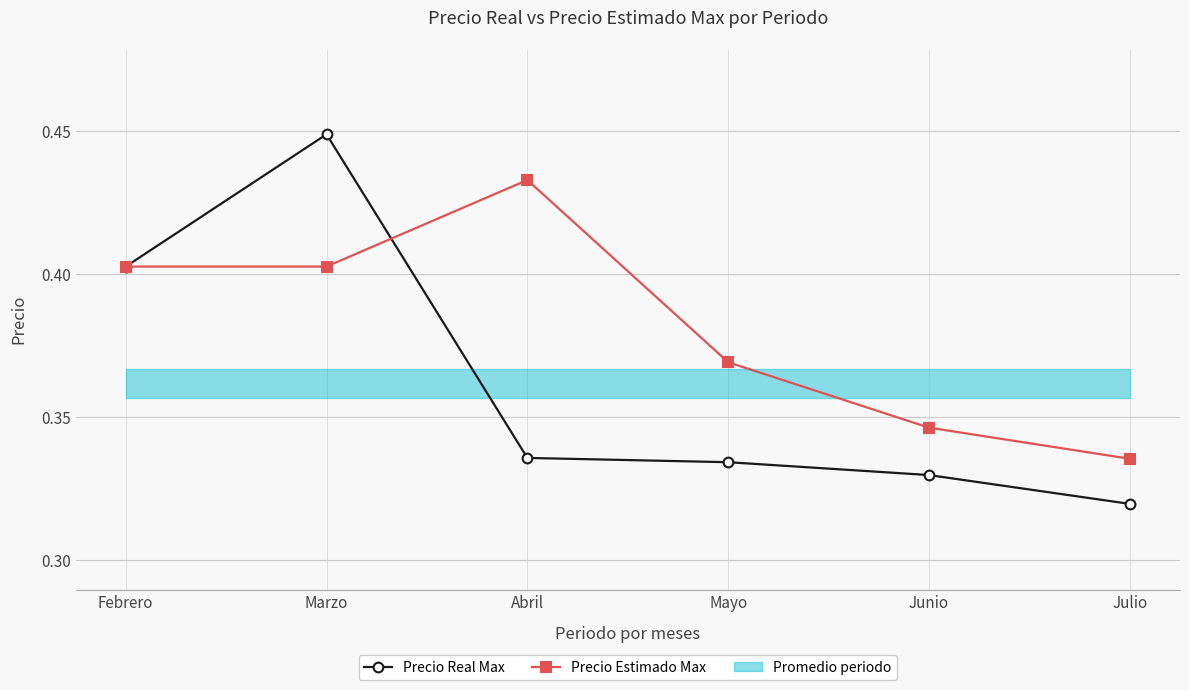

At which label does Precio Estimado Max reach its peak?

Abril